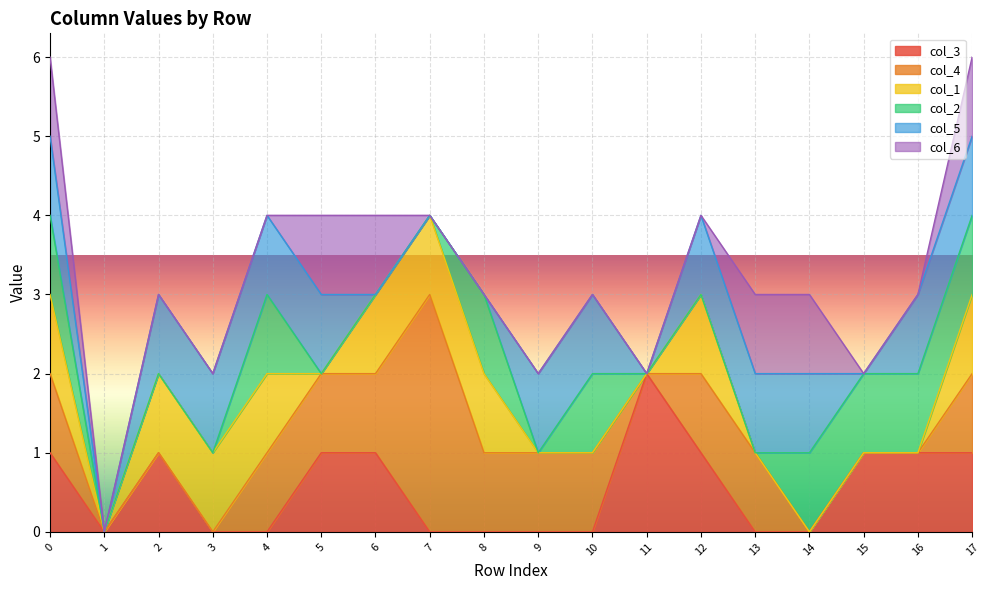

What is the difference between the highest and lowest values at 3?

1